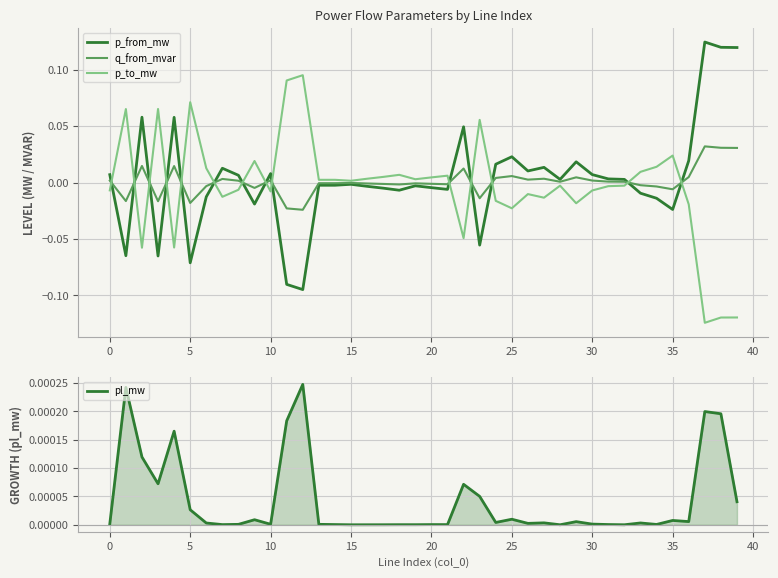

True or false: pl_mw and p_from_mw cross at least once.

True